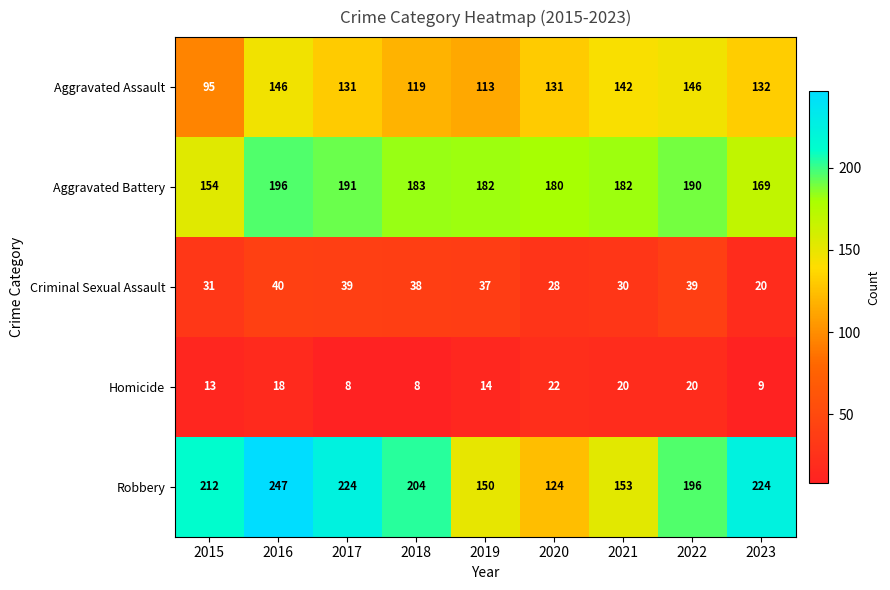

Rank the series by their maximum value, from lowest to highest.

Homicide, Criminal Sexual Assault, Aggravated Assault, Aggravated Battery, Robbery